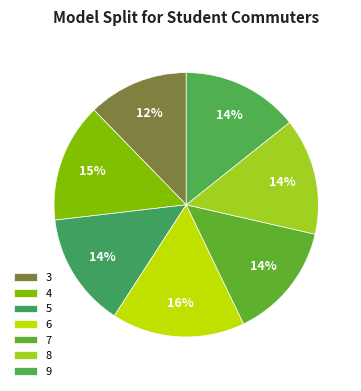

To the nearest percent, what is the difference between the largest and smallest slice percentages?

4%